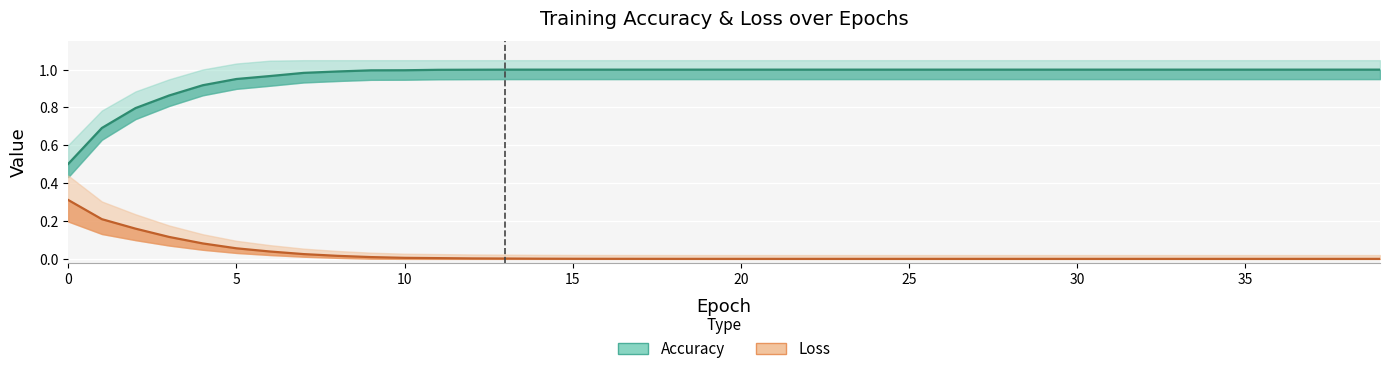

How many lines are shown in the chart?

2